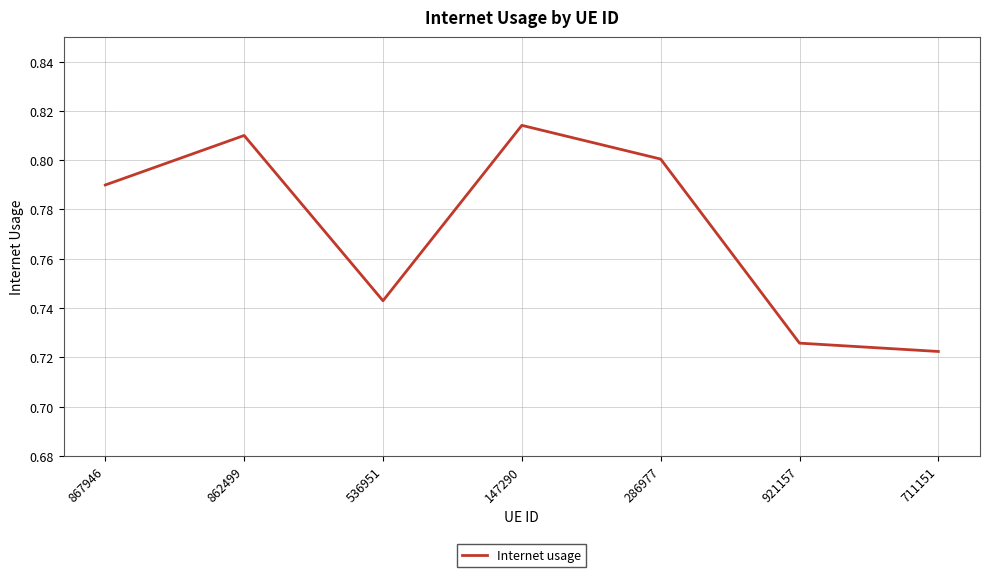

Which has a higher value, 921157 or 286977?

286977